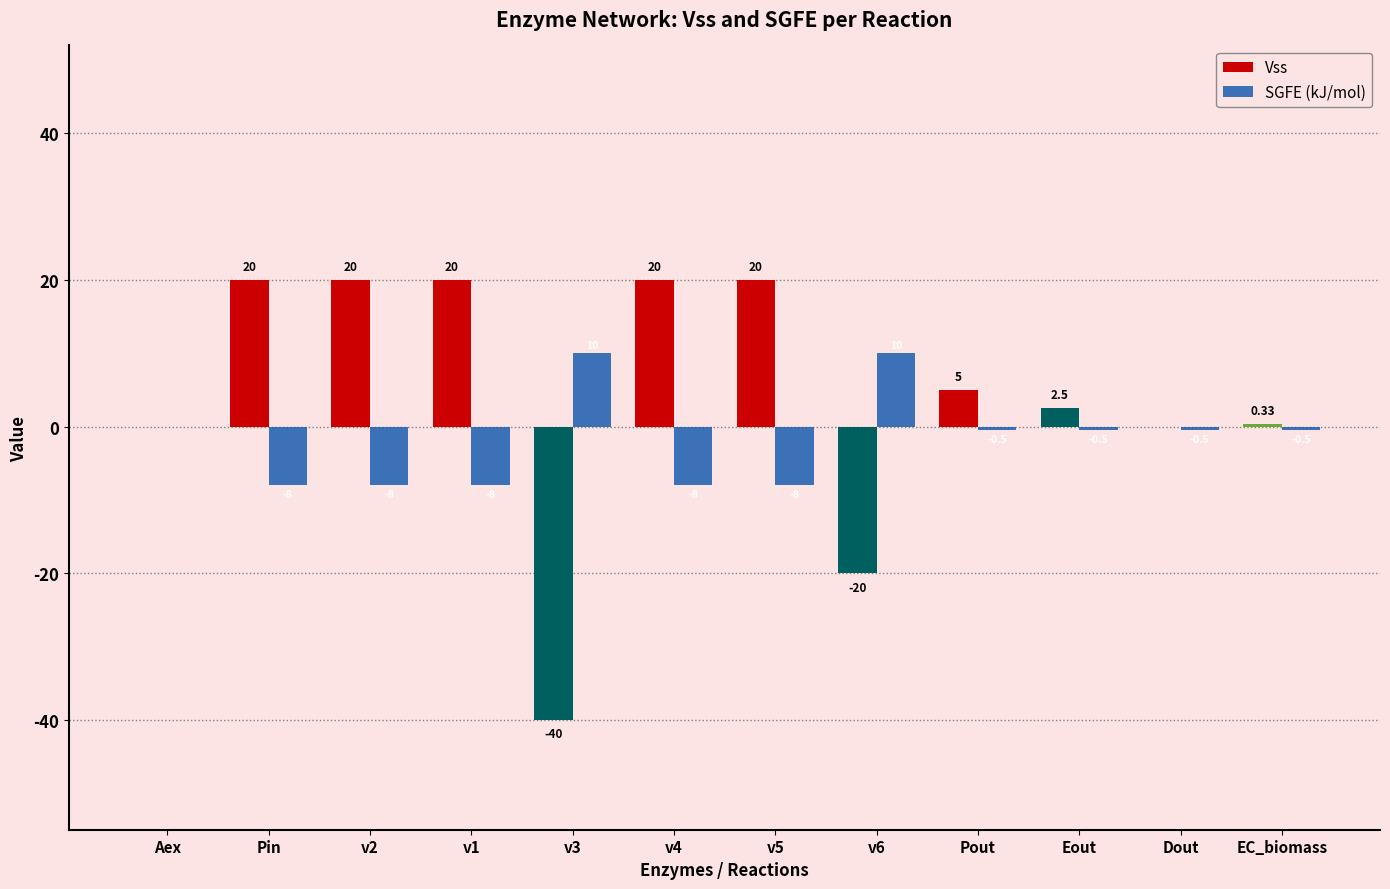

What is the sum of all Vss values?

47.8